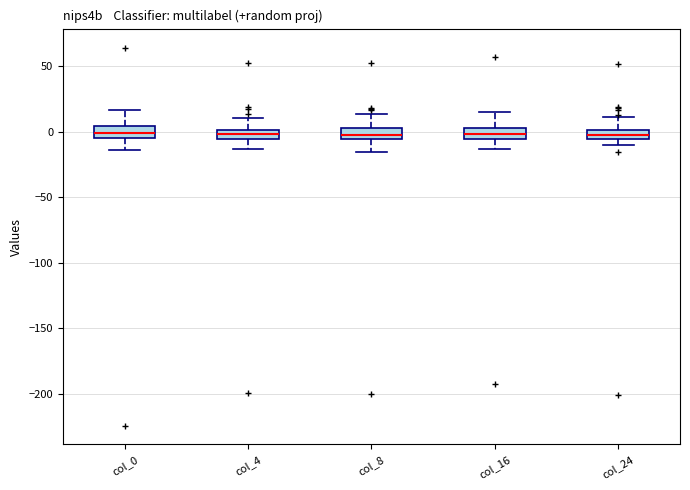

Where does the upper whisker of the box for col_0 end on the y-axis? The values are not printed on the chart, so give them approximately, as read against the axis.

15